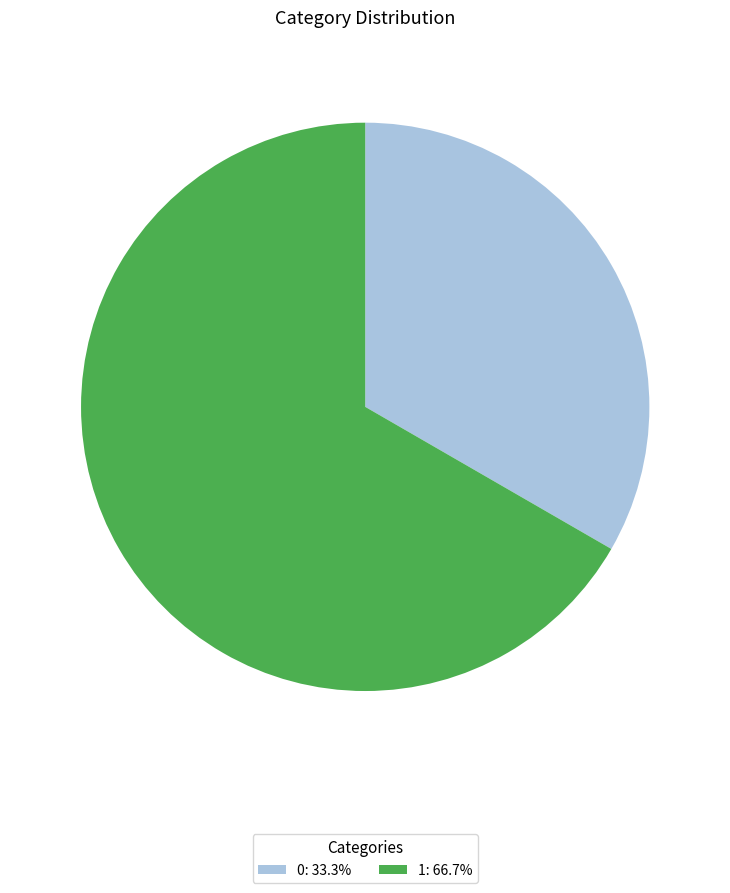

Is there any slice that represents more than half of the pie?

Yes